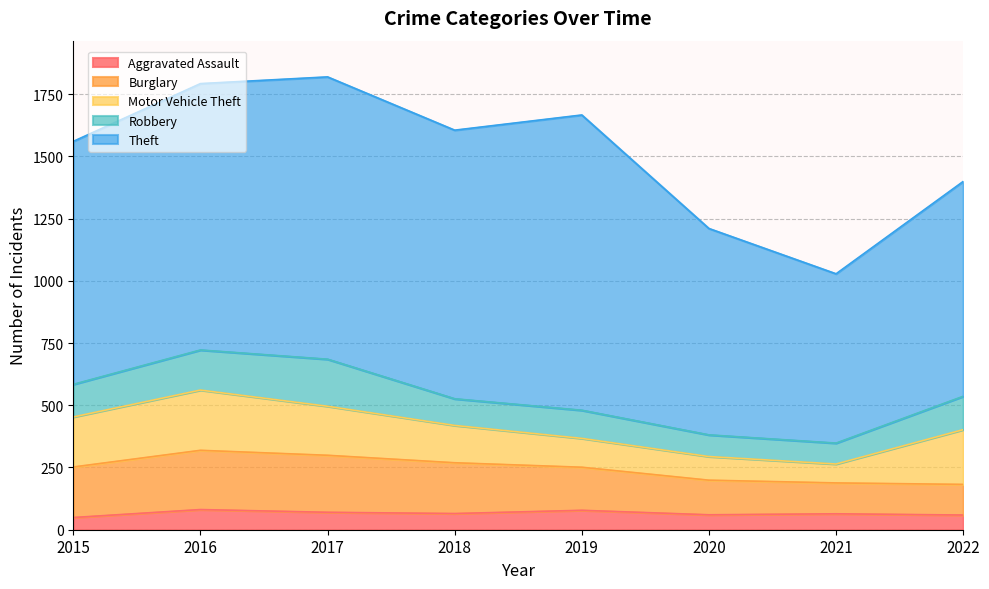

What is the value of the Motor Vehicle Theft point at the 8th from the left?

220